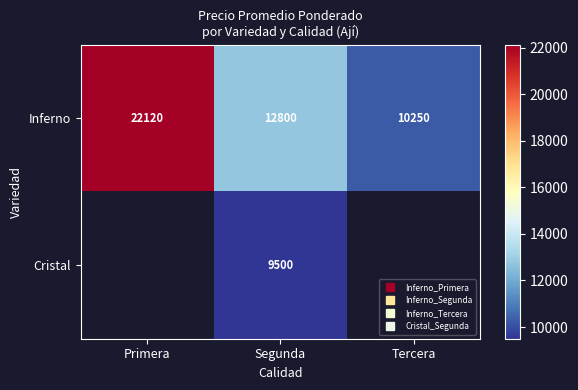

The Inferno series shows 22120.5 at Primera. True or false?

True